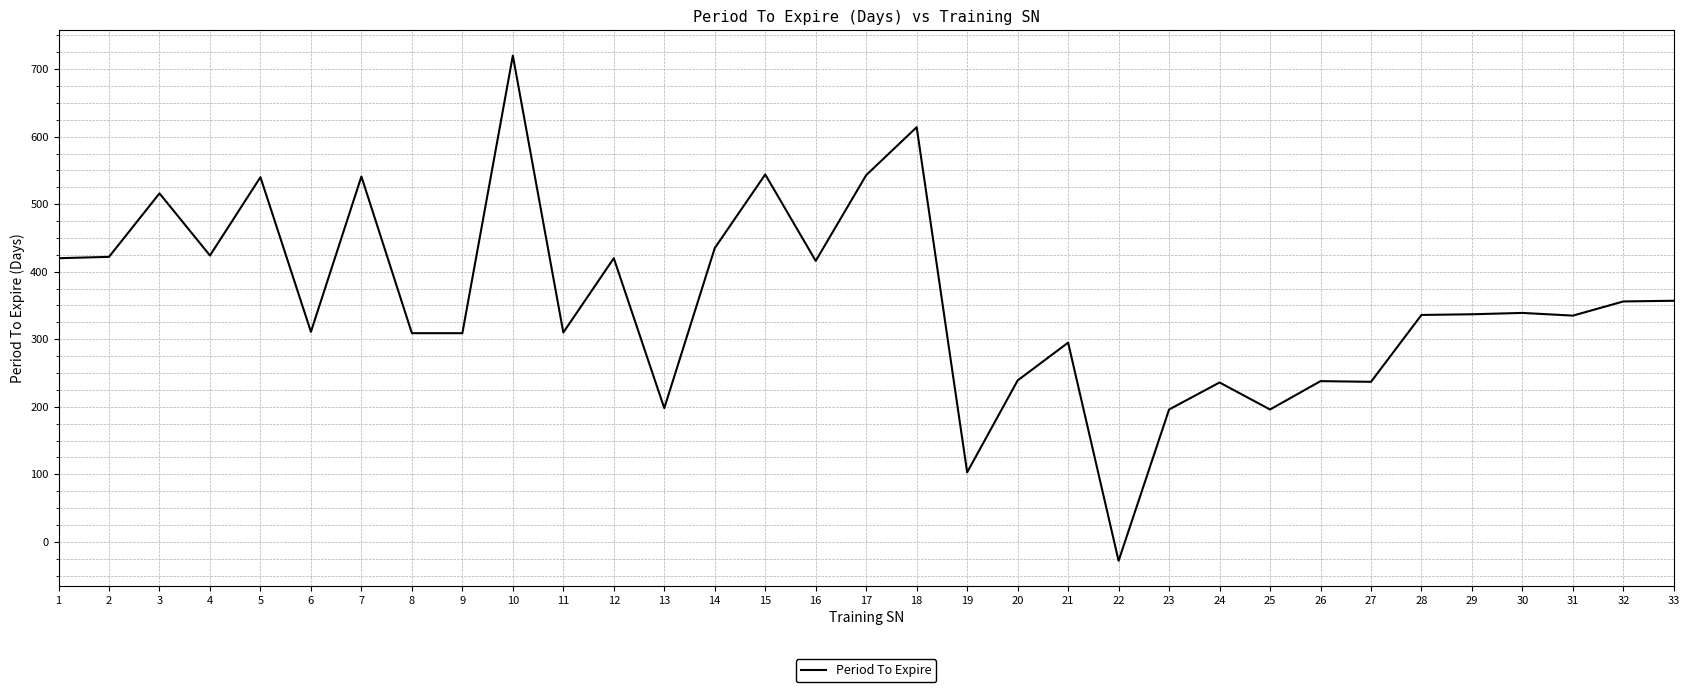

How many categories are shown in the chart?

33